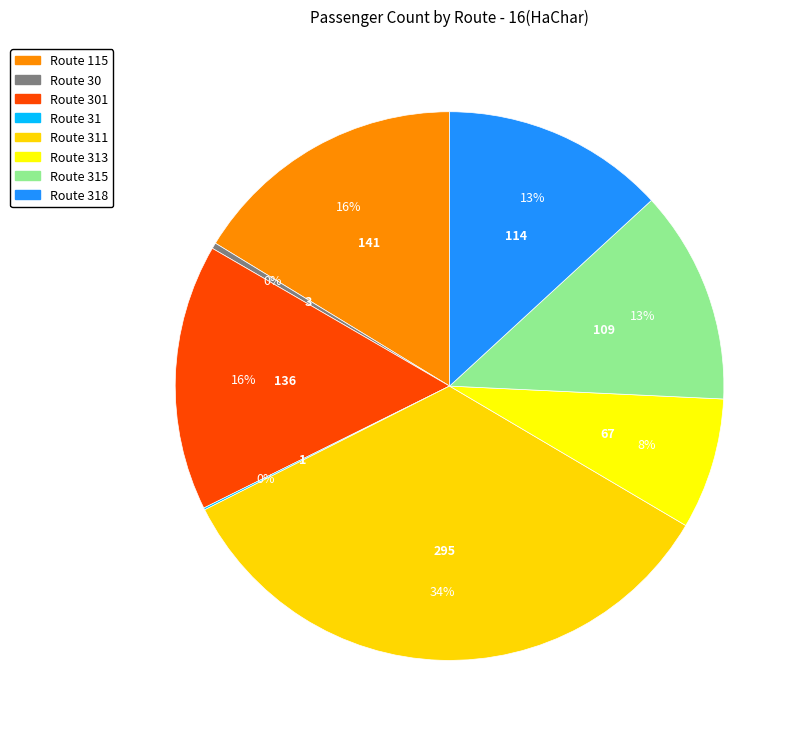

Does any single category account for the majority?

No